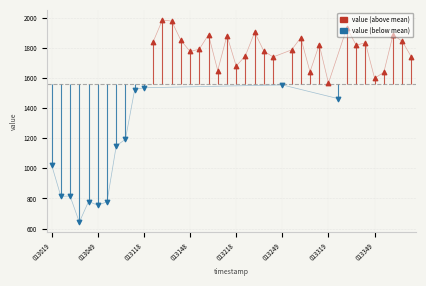

Which has a higher value, 013049 or 013043?

013043